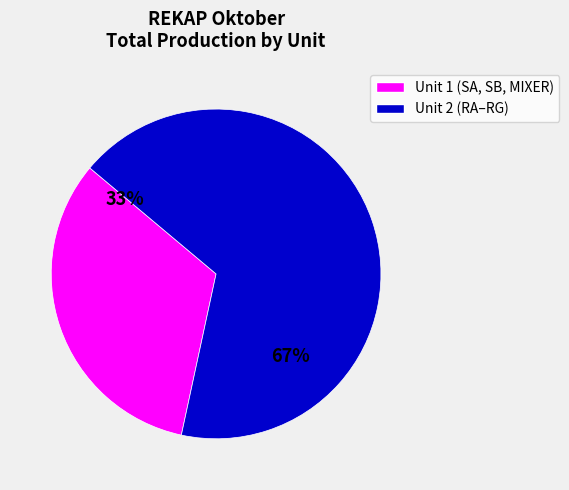

Which slice is the smallest?

Unit 1 (SA, SB, MIXER)